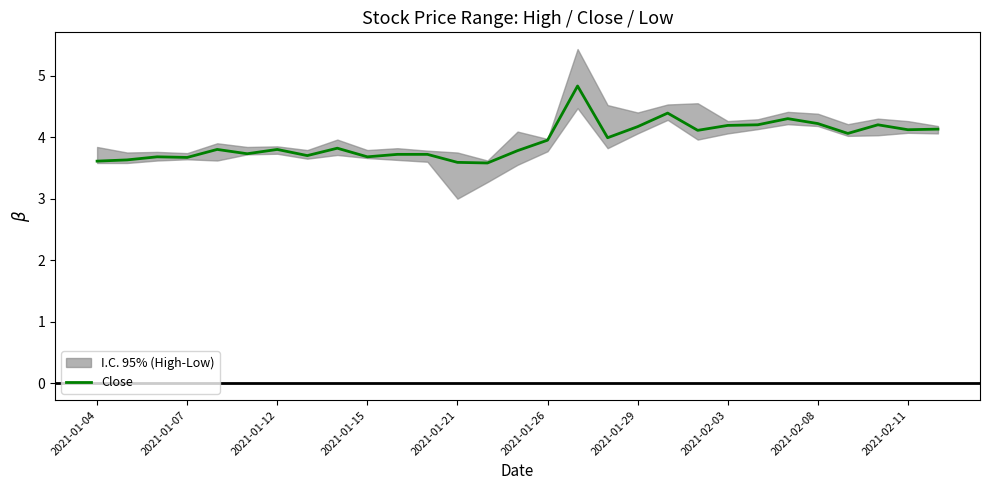

True or false: Close has a value of 6.3 at 2021-02-08.

False